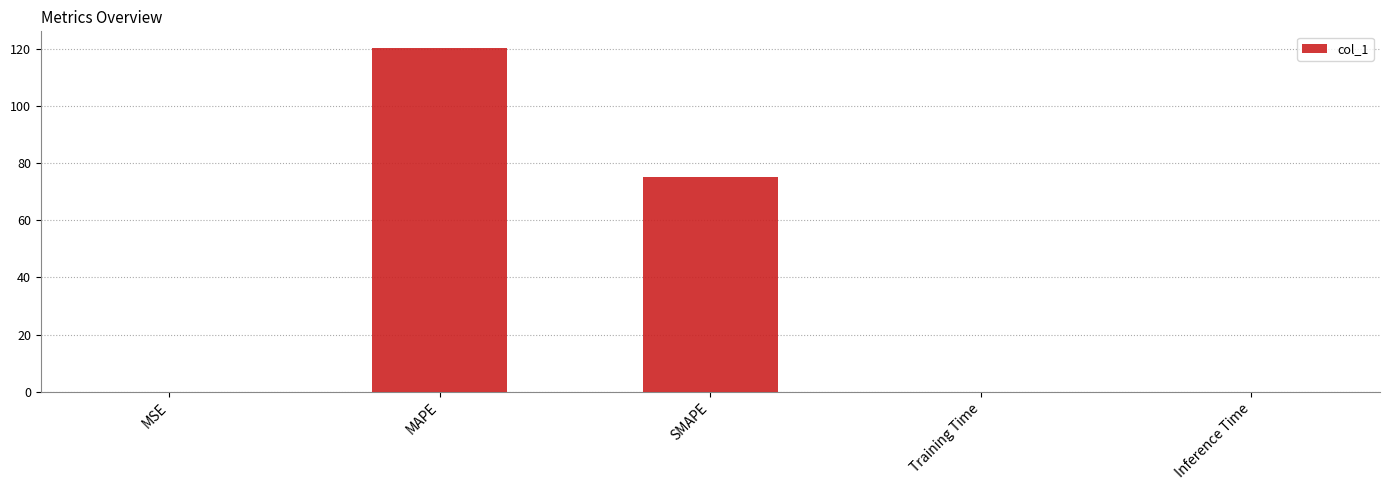

The value at Training Time is 0.0. True or false?

True